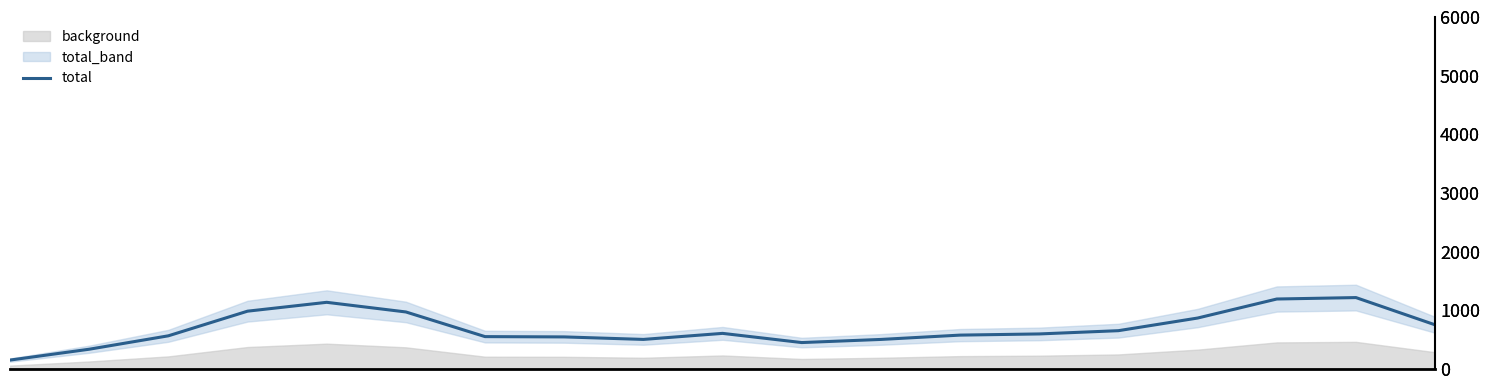

What is the ratio of the value at 13 to the value at 18?

1.0